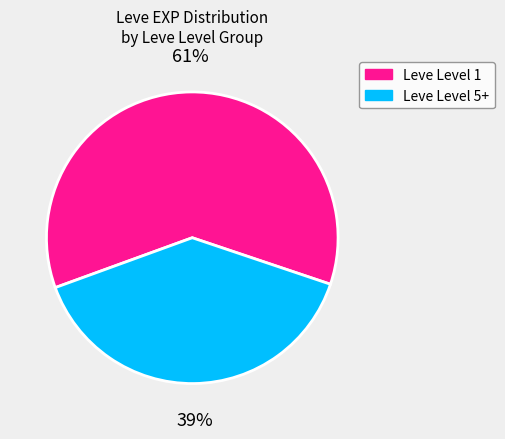

To the nearest percent, what is the combined percentage of Leve Level 1 and Leve Level 5+?

100%